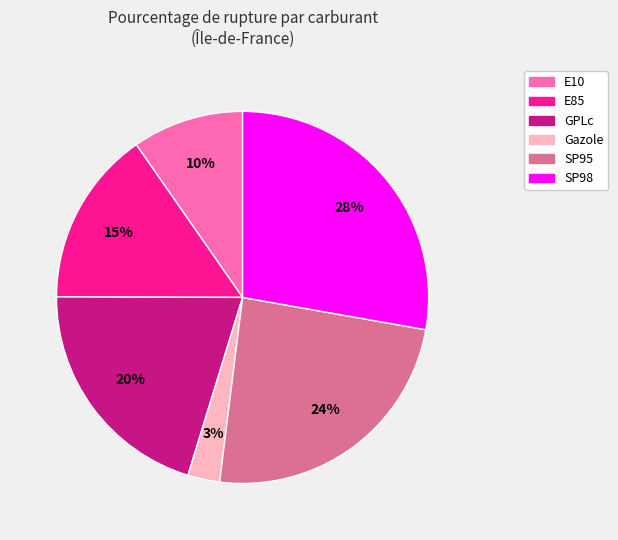

Does any single category account for the majority?

No